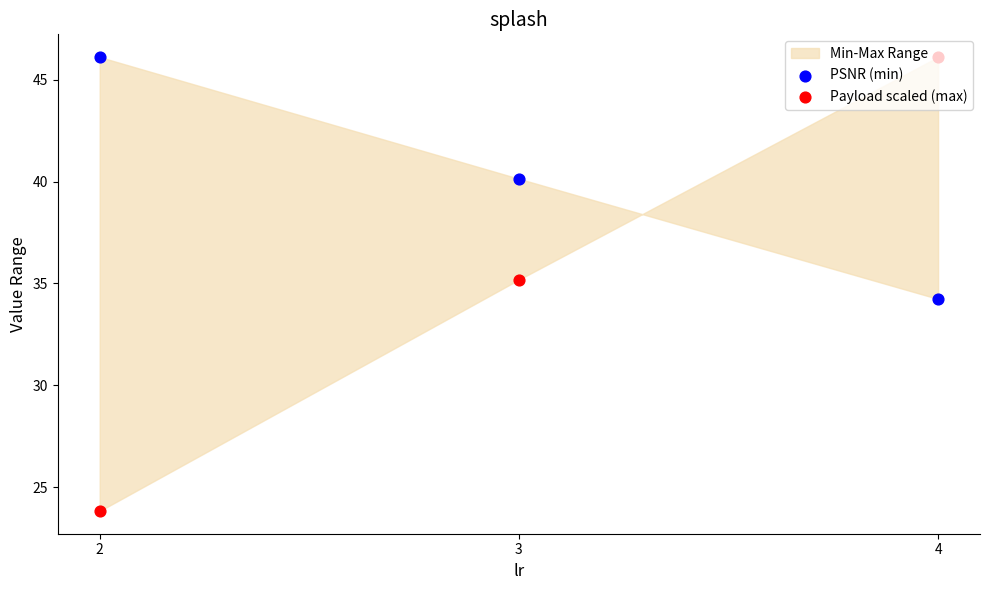

Which series contains the highest Y value?

PSNR (min)